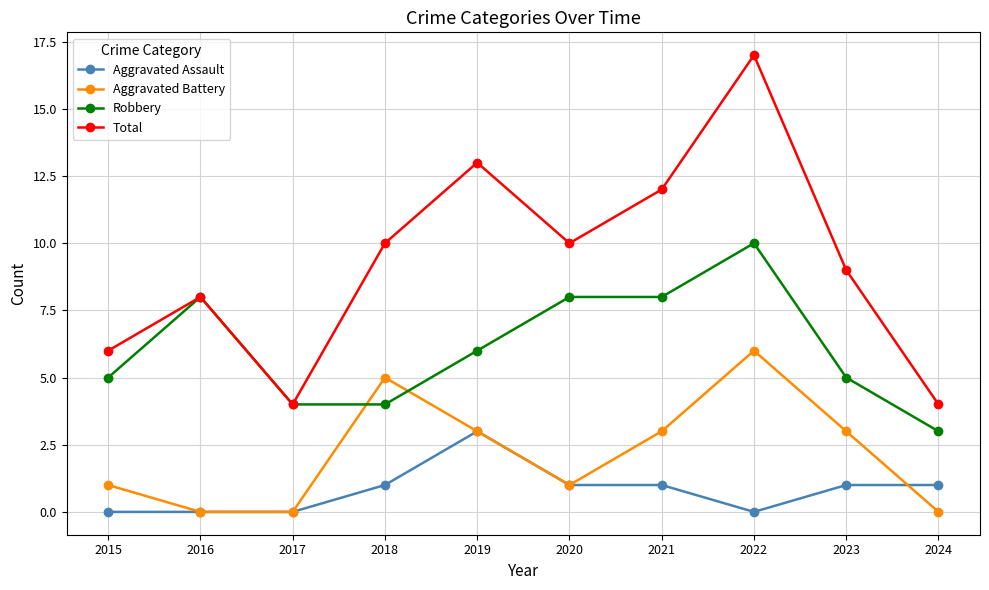

What is the highest value of the Aggravated Assault series?

3